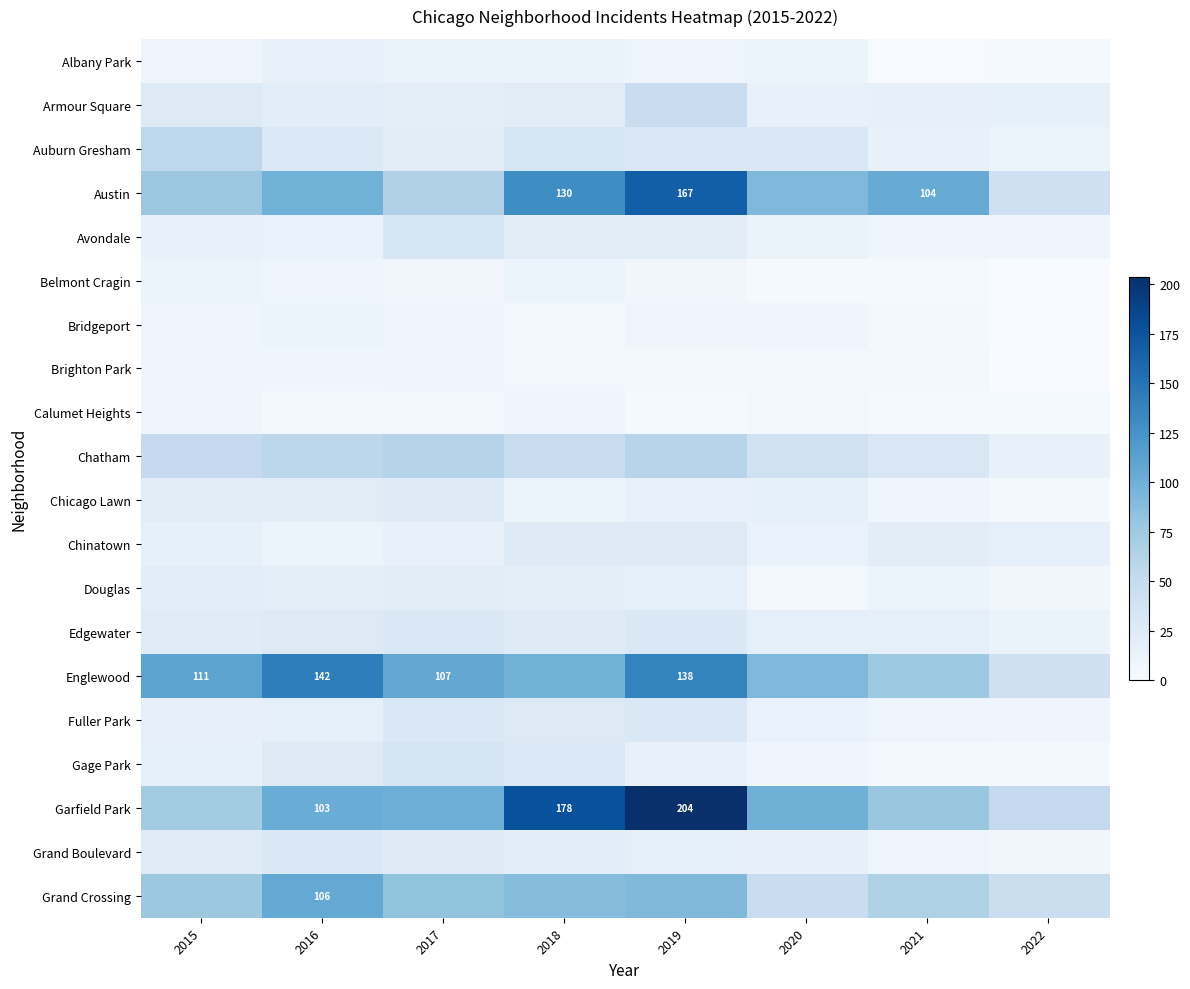

How many distinct data groups are displayed?

20